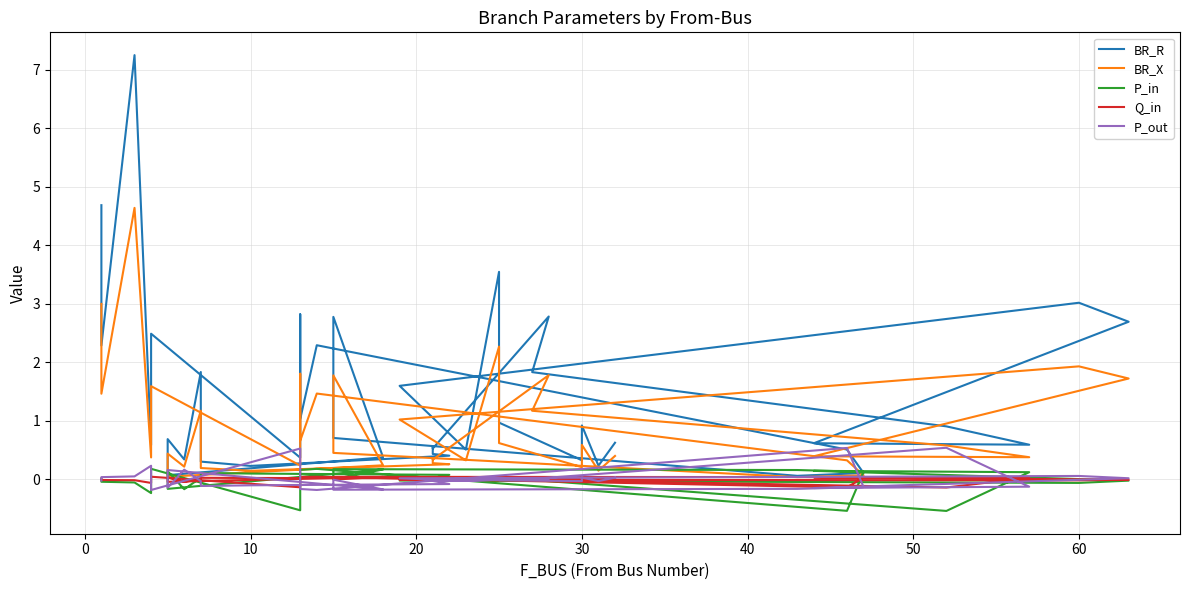

What is the label of the 5th point from the left?

30